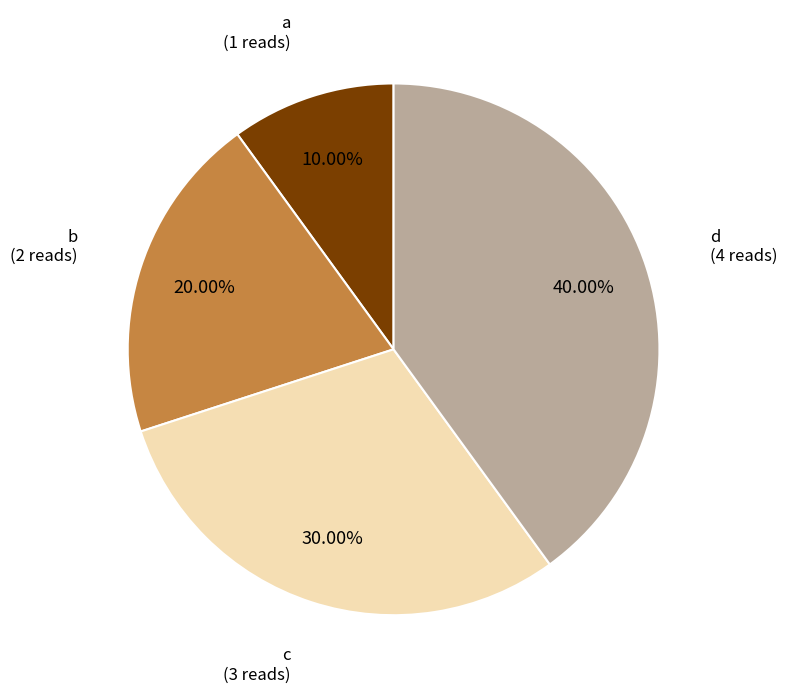

Is there a majority slice in this chart?

No